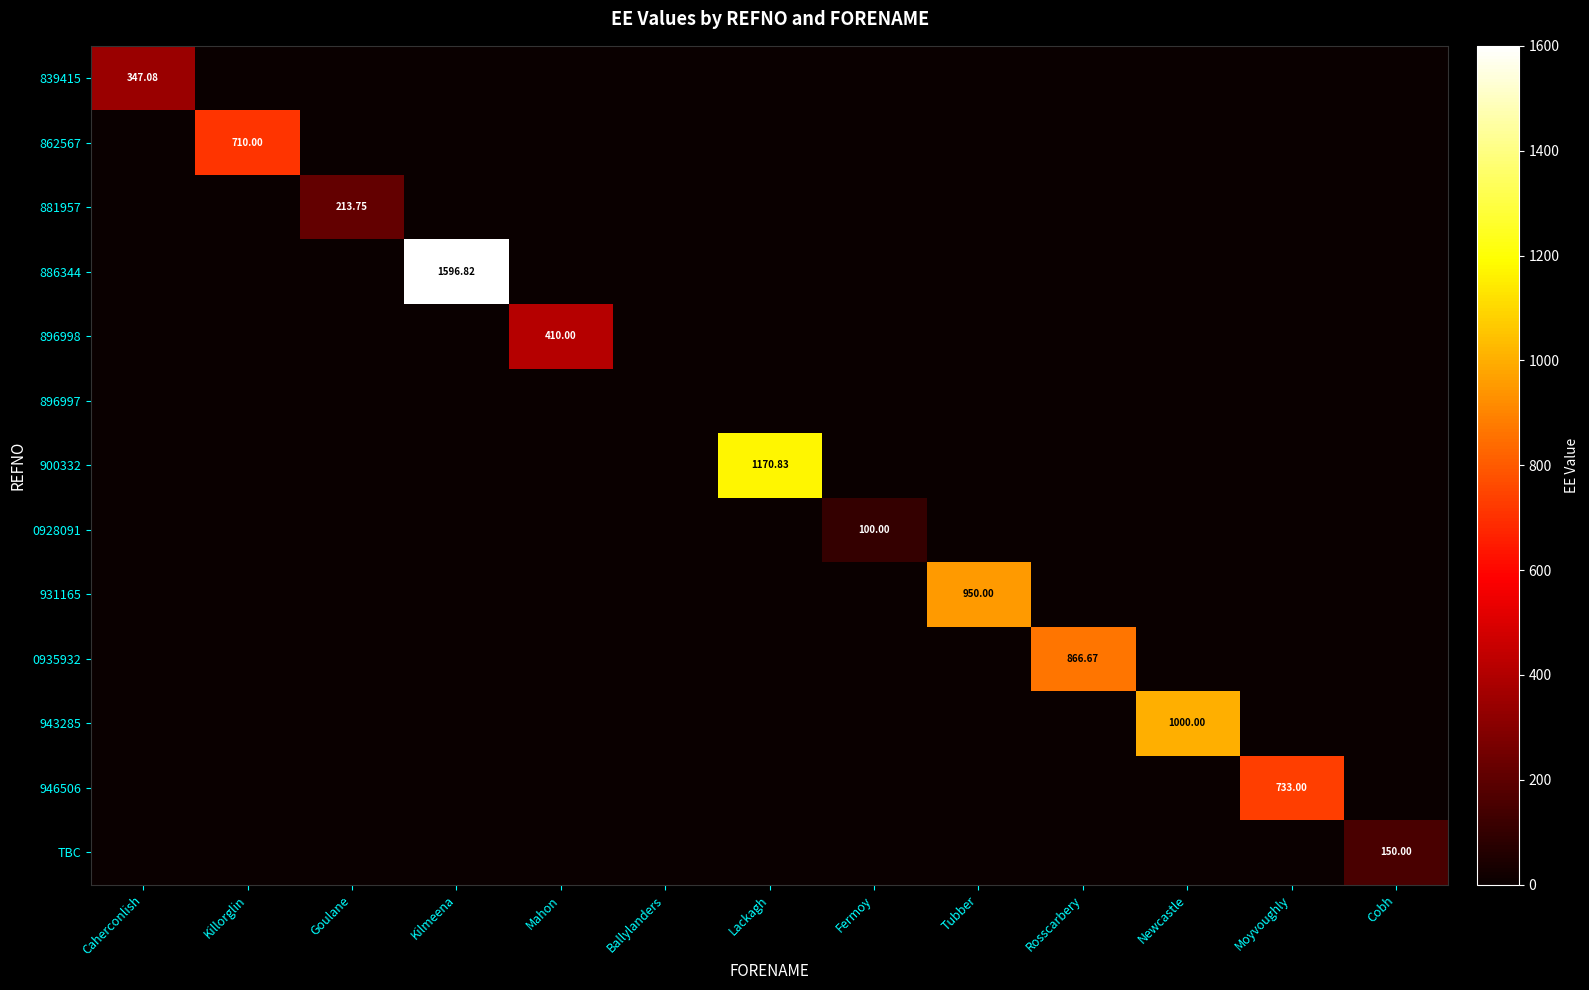

List the labels in order of 931165 value, largest first.

Tubber, Caherconlish, Killorglin, Goulane, Kilmeena, Mahon, Ballylanders, Lackagh, Fermoy, Rosscarbery, Newcastle, Moyvoughly, Cobh